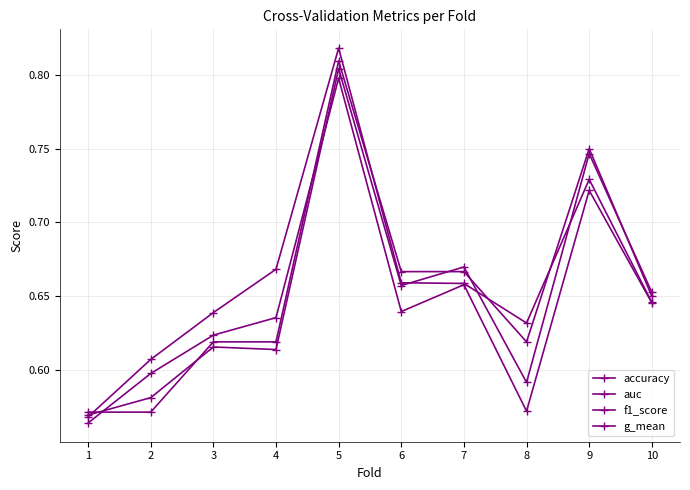

Which label corresponds to the smallest value in the chart?

1